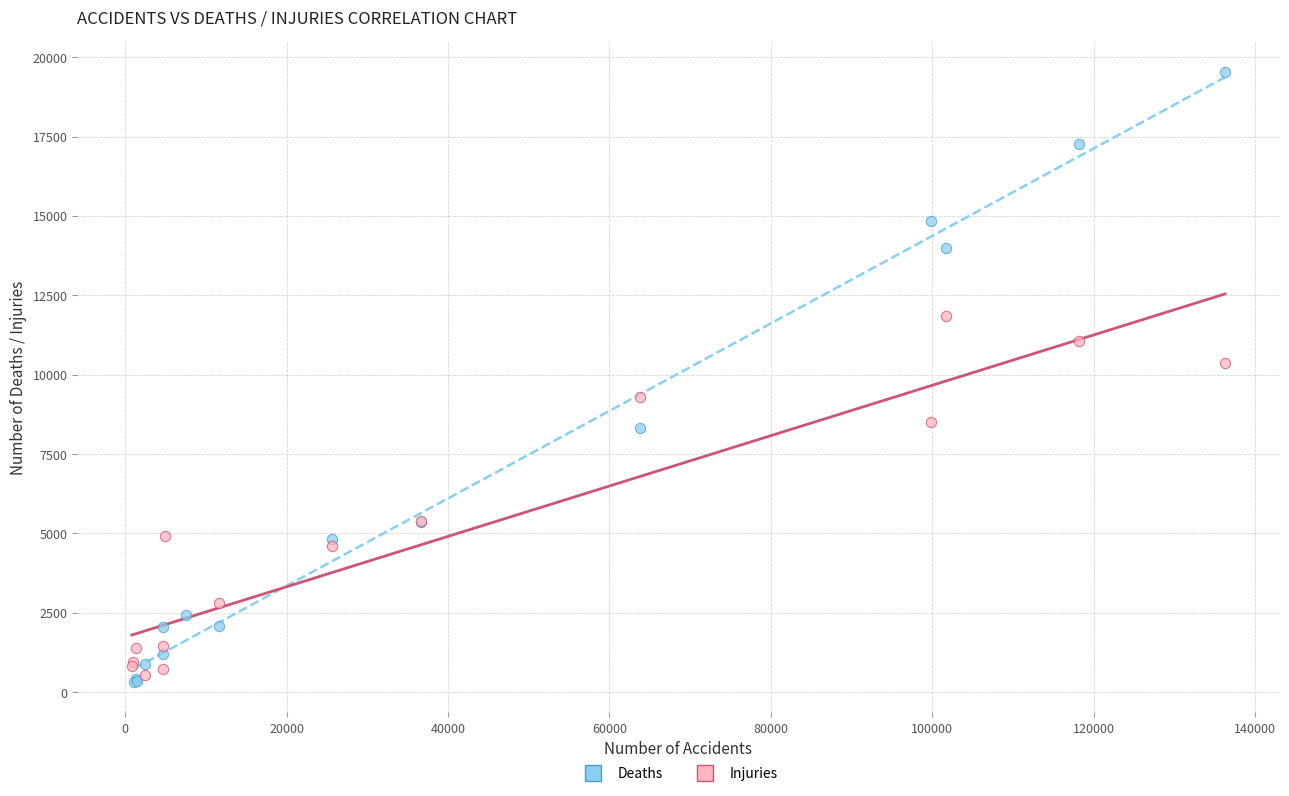

Which series has the largest Y range (max minus min)?

Deaths